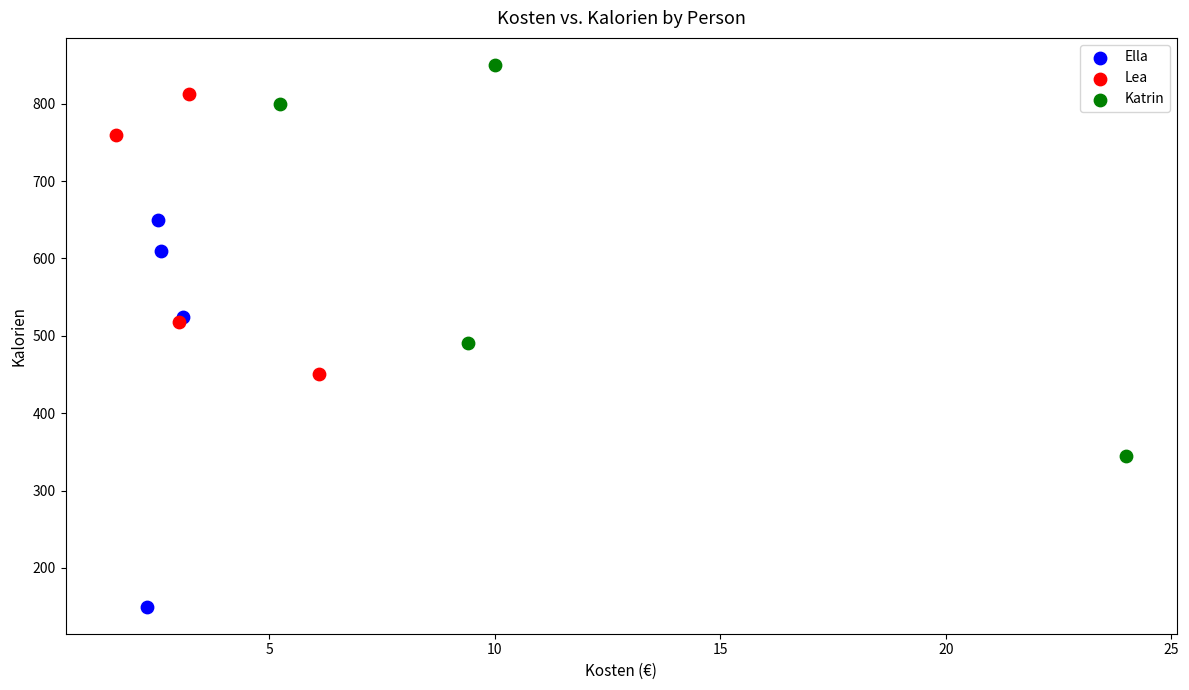

What are all the series names shown in the legend?

Ella, Lea, Katrin